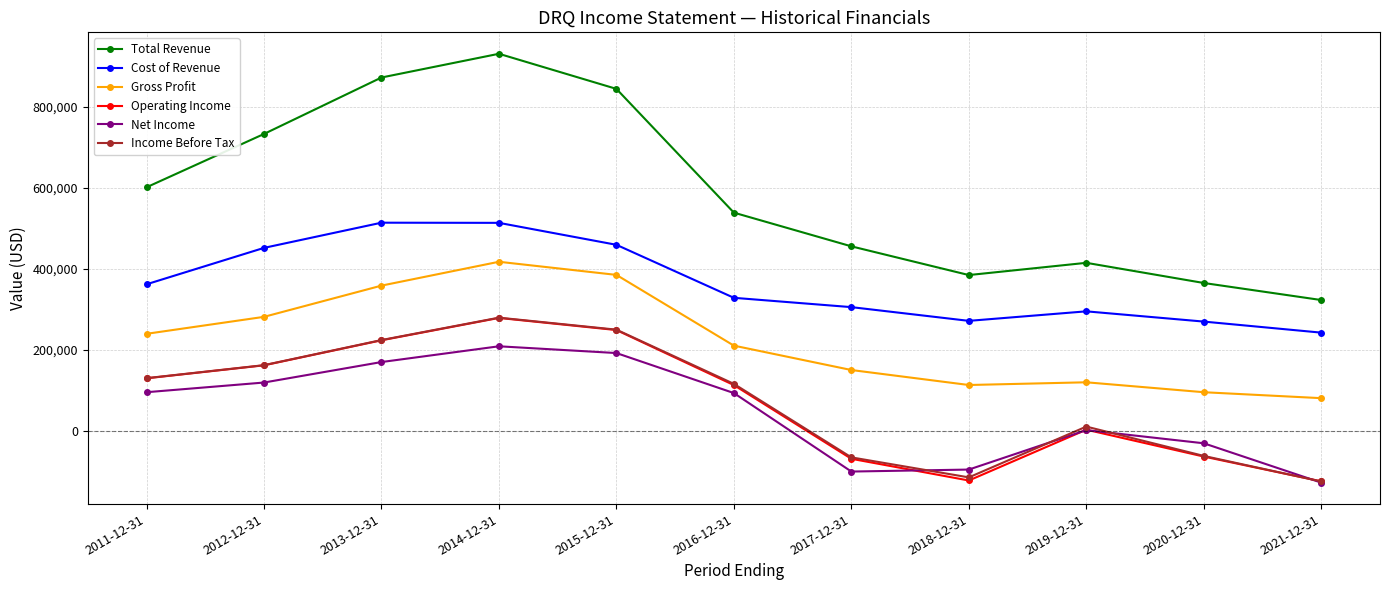

At which label is Net Income closest to 40350?

2019-12-31